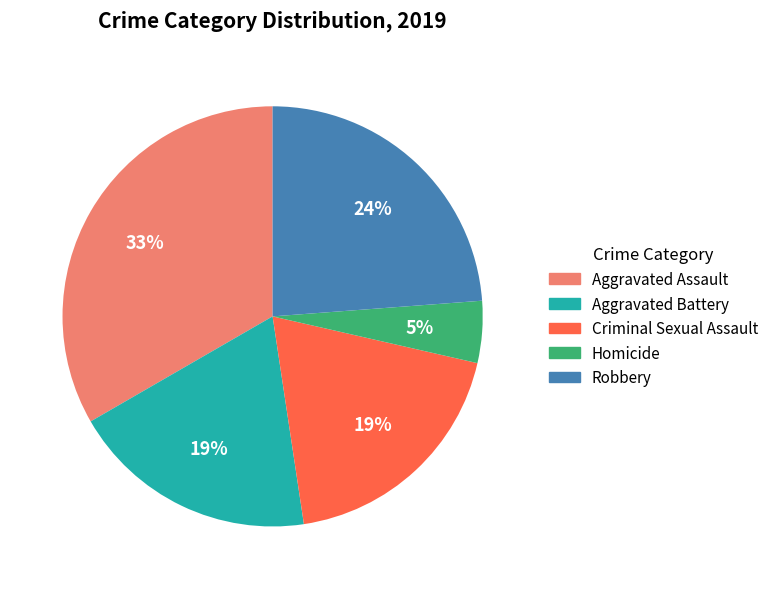

Is the sum of Criminal Sexual Assault and Homicide greater than half?

No